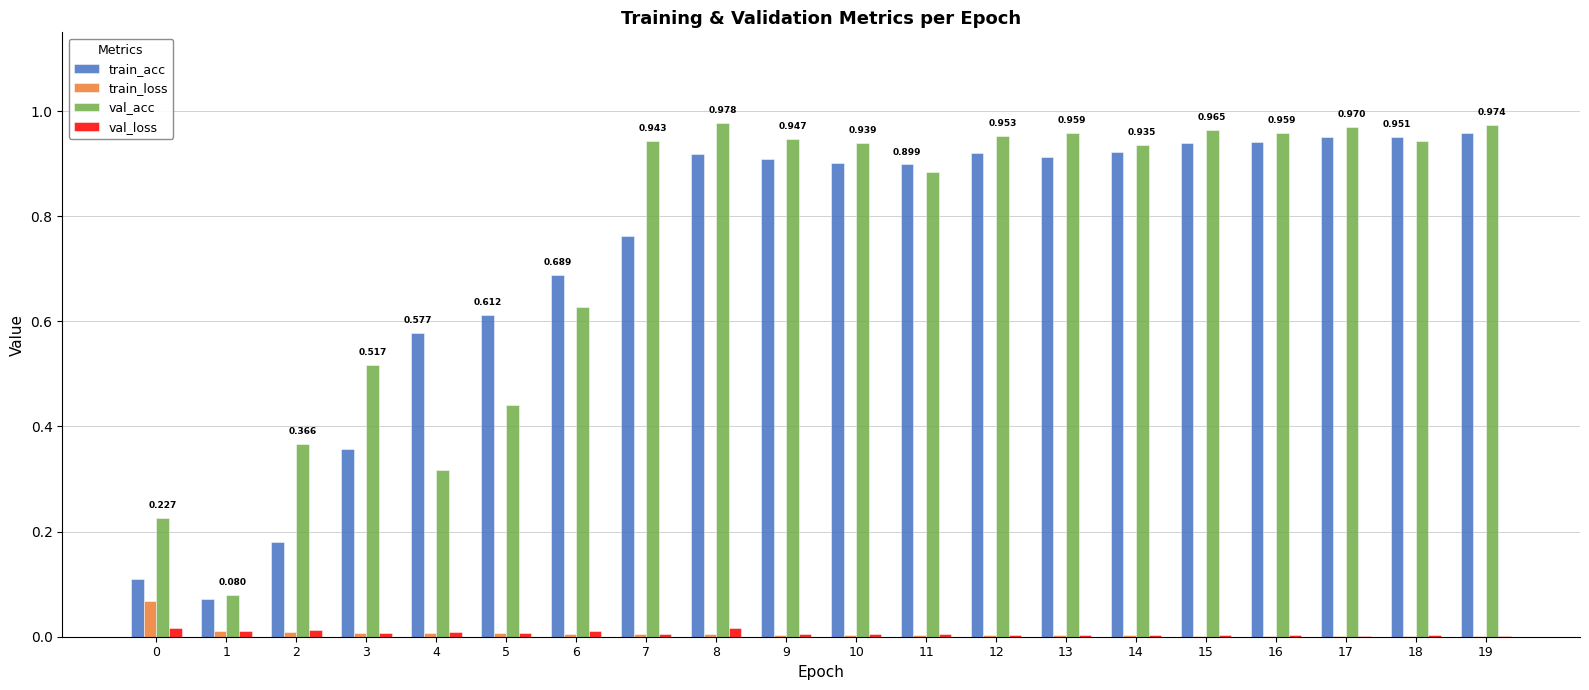

Between 6 and 14, which series saw the biggest shift?

val_acc